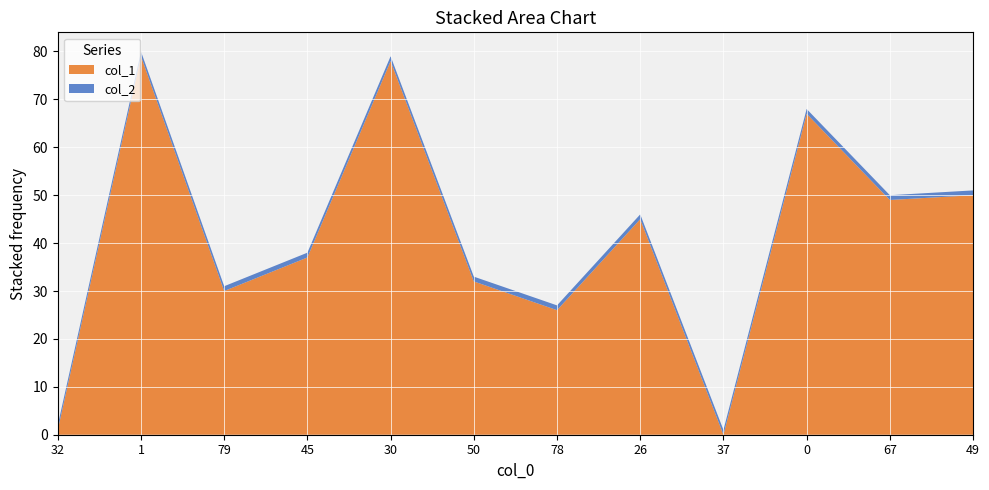

Reading right to left, extract all data points from this chart.

col_1: 49=50	67=49	0=67	37=0	26=45	78=26	50=32	30=78	45=37	79=30	1=79	32=1
col_2: 49=1	67=1	0=1	37=1	26=1	78=1	50=1	30=1	45=1	79=1	1=1	32=1